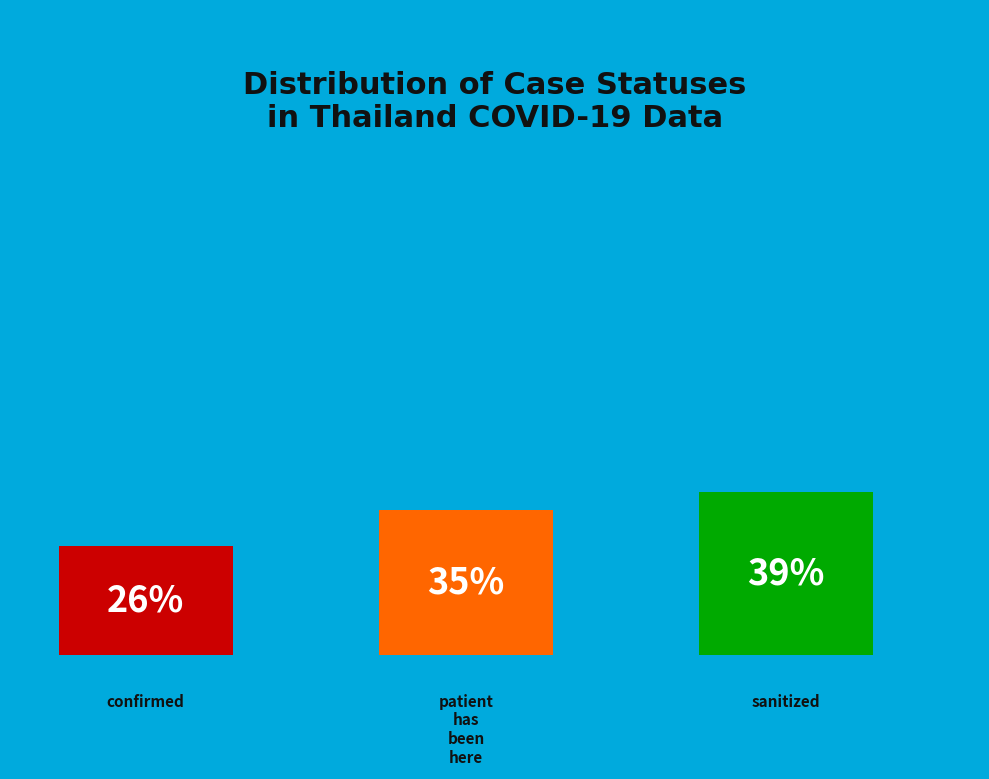

Which slice is the largest?

sanitized